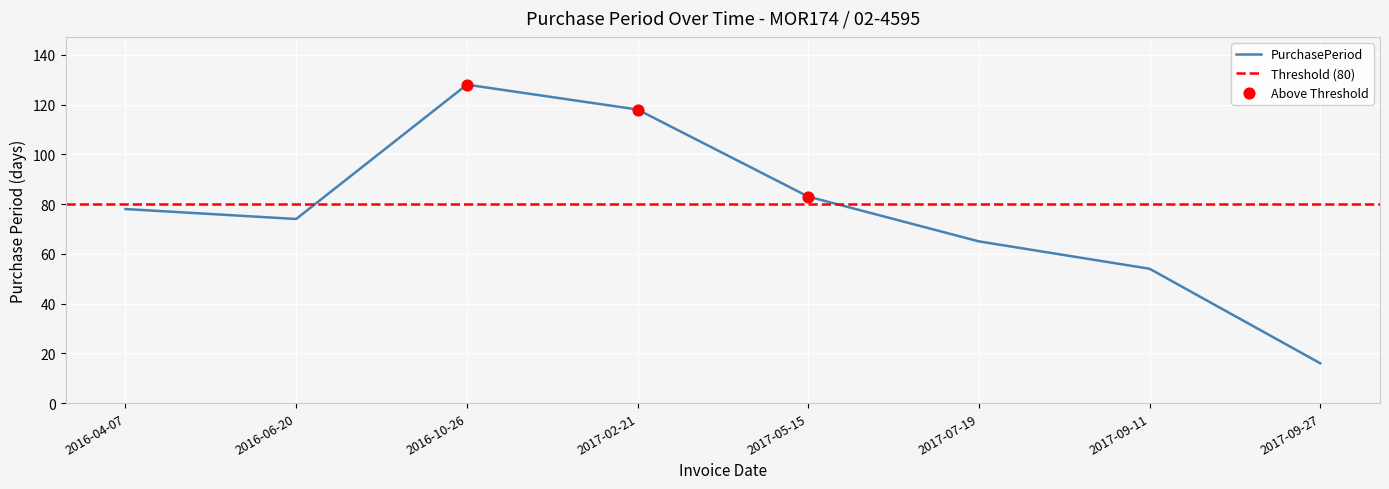

Which has a higher value, 2016-04-07 or 2016-10-26?

2016-10-26